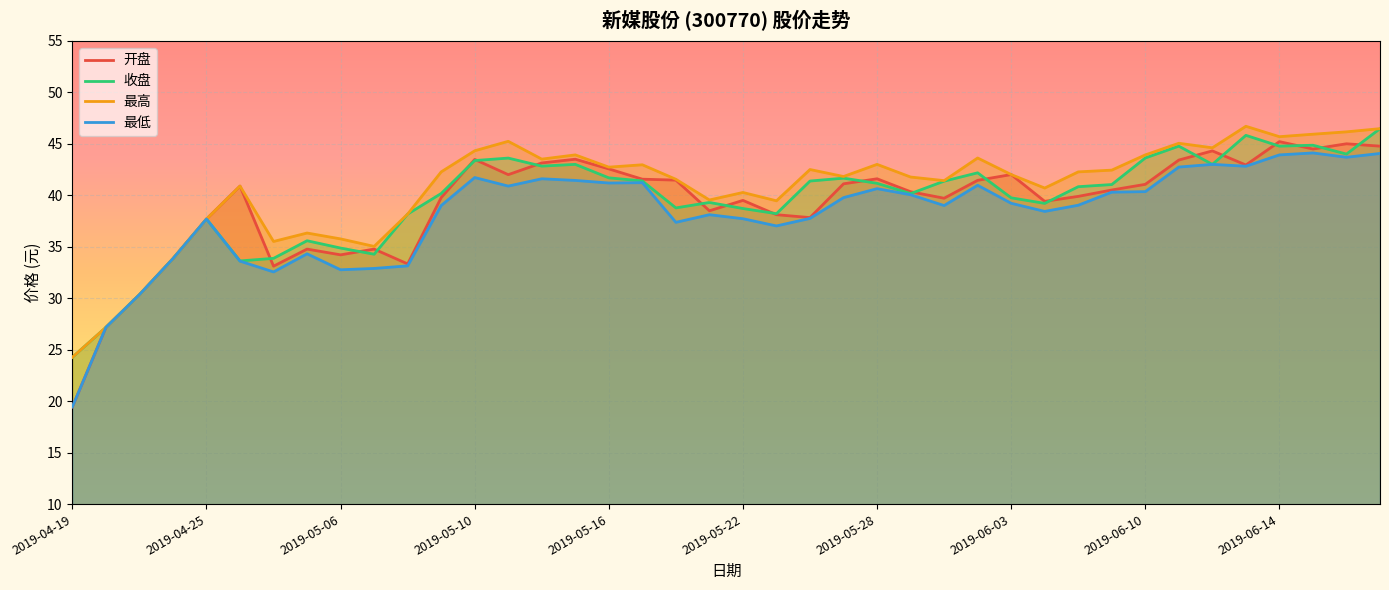

What is the approximate value of 最高 at 2019-04-26?

40.9